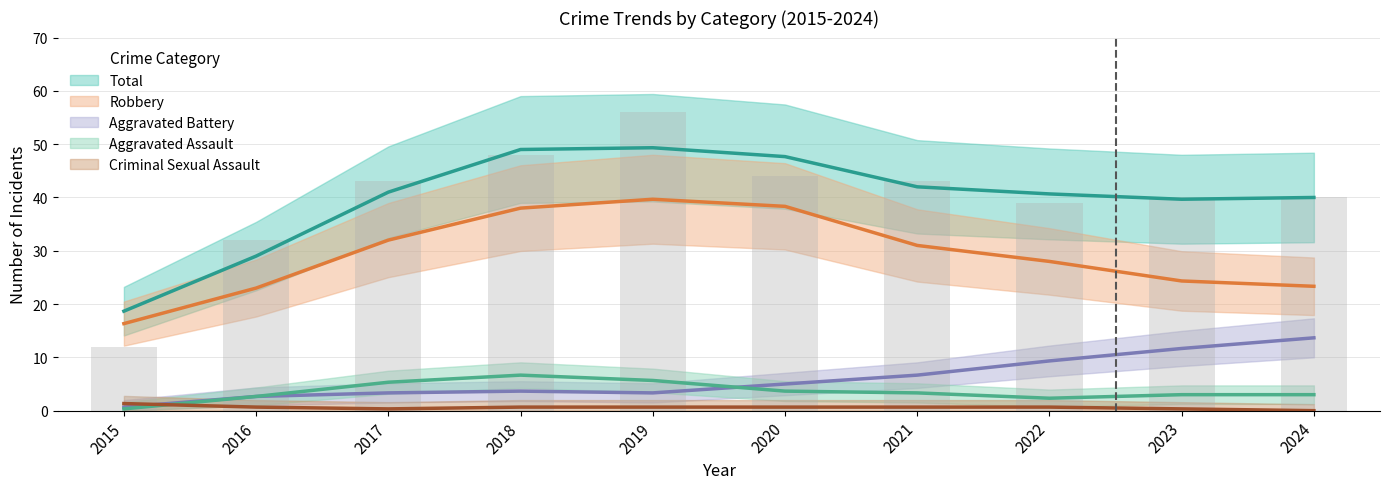

Which label corresponds to the largest value in the chart?

2019